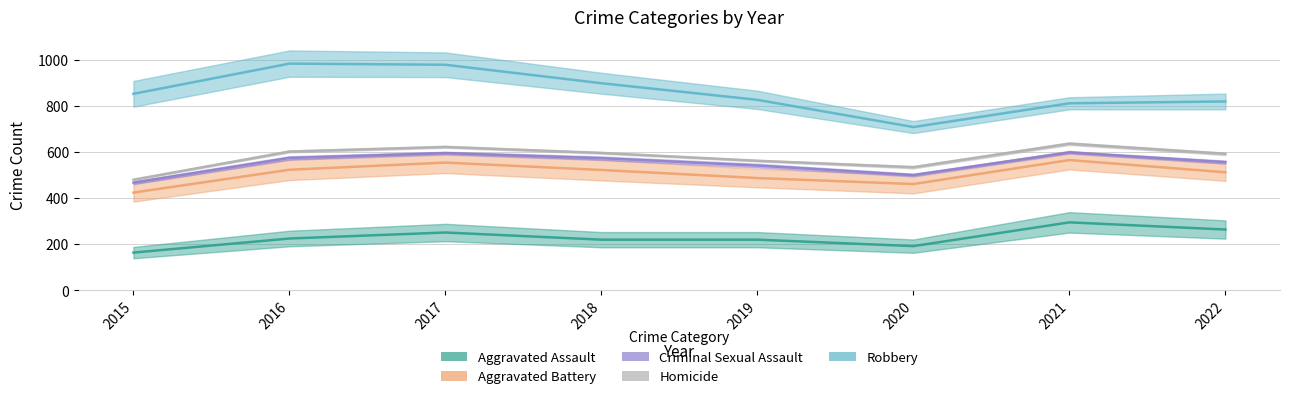

What is the average value of the Aggravated Battery series?

506